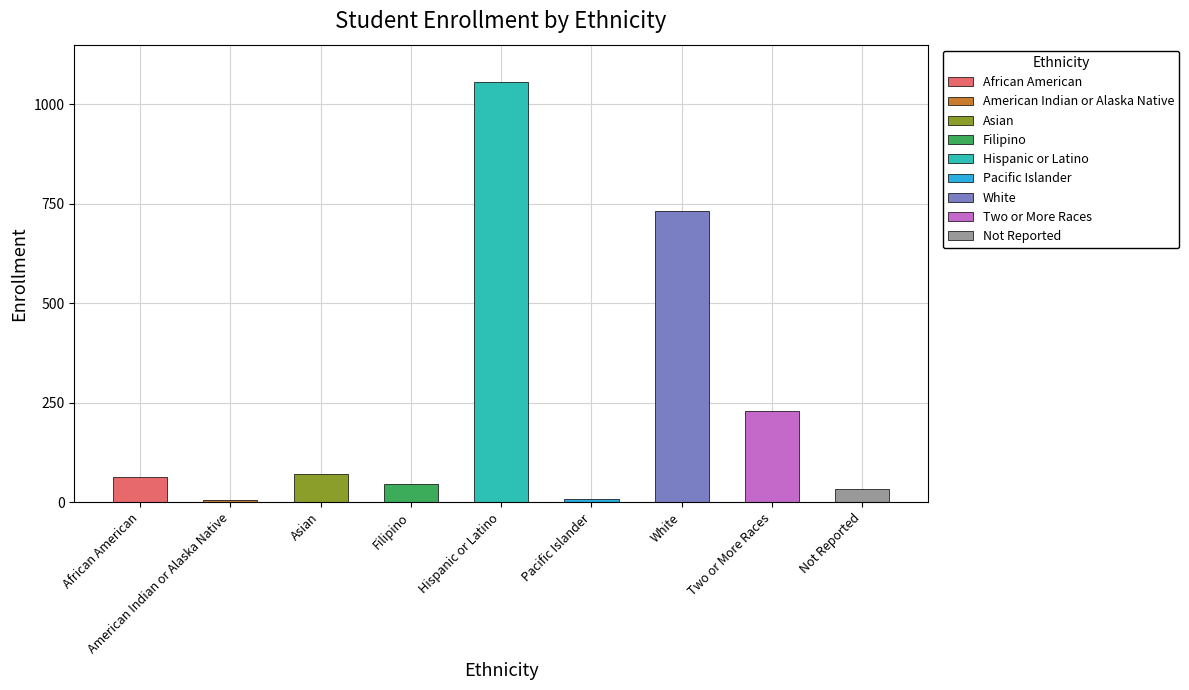

Is it true that the value at American Indian or Alaska Native is 8?

False